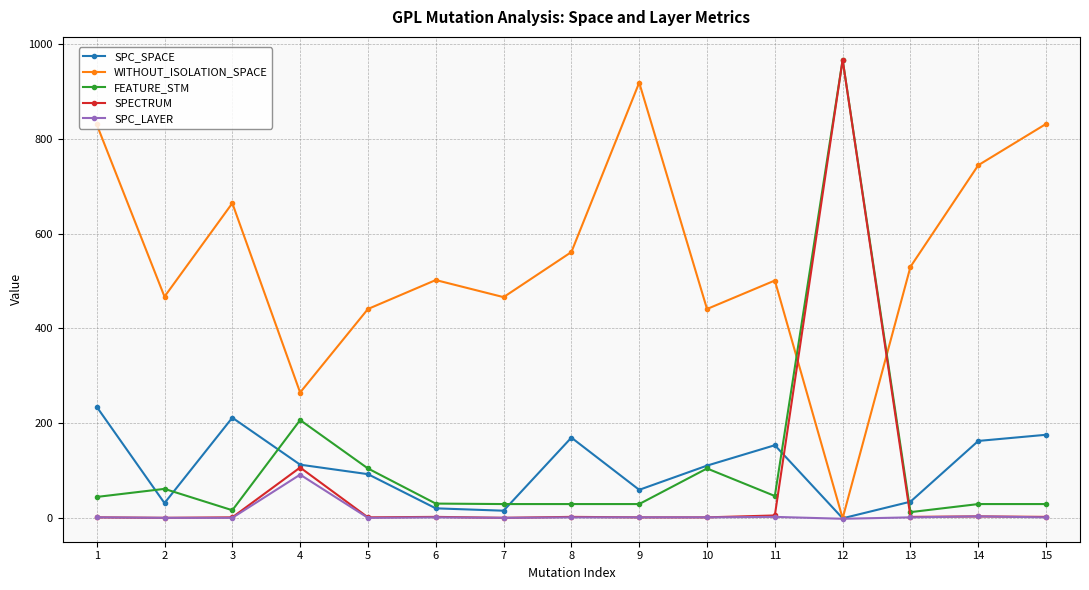

Which series ends up on top after the final intersection of FEATURE_STM and WITHOUT_ISOLATION_SPACE?

WITHOUT_ISOLATION_SPACE